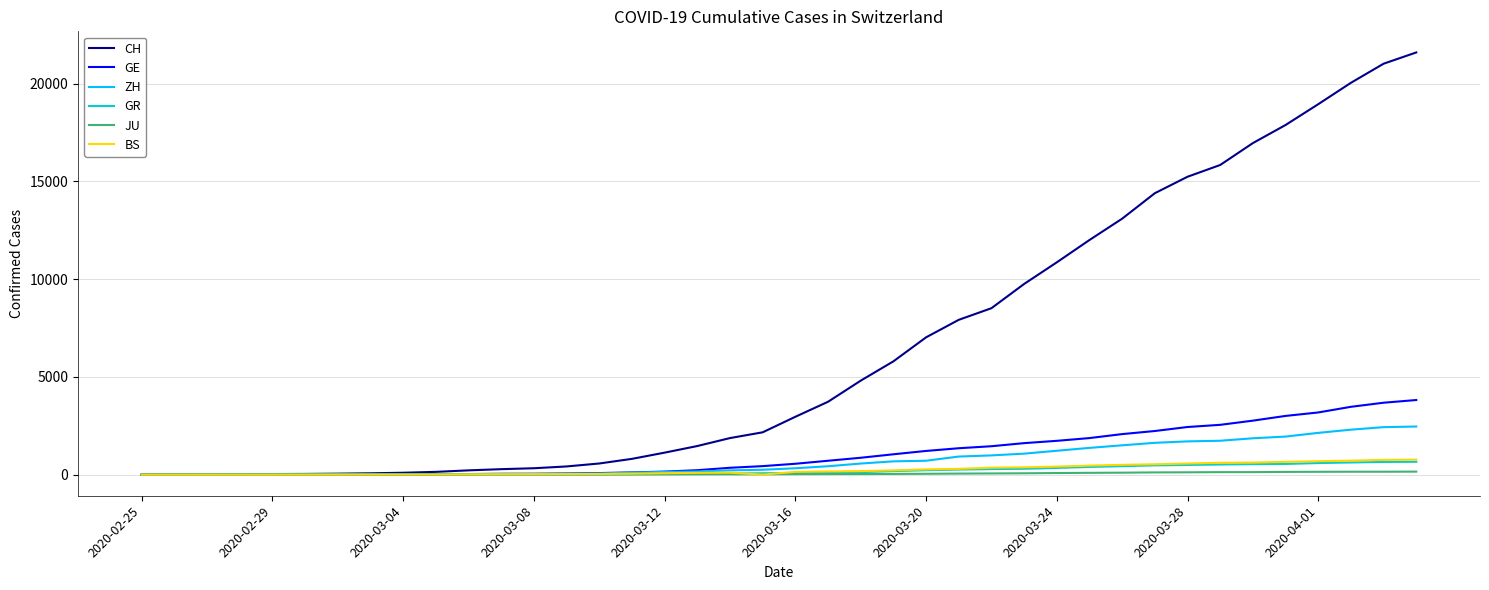

What is the maximum value for CH?

21593